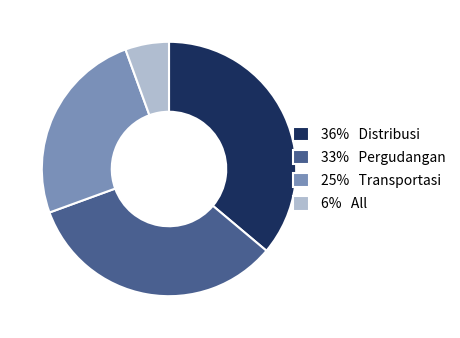

Is there any slice that represents more than half of the pie?

No